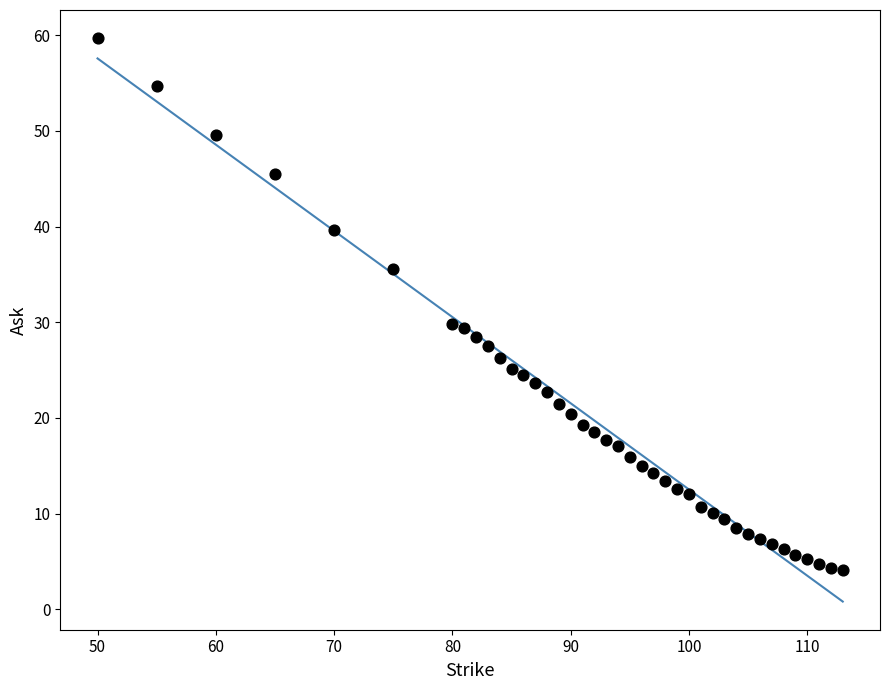

What is the range of X values (max minus min)?

63.0